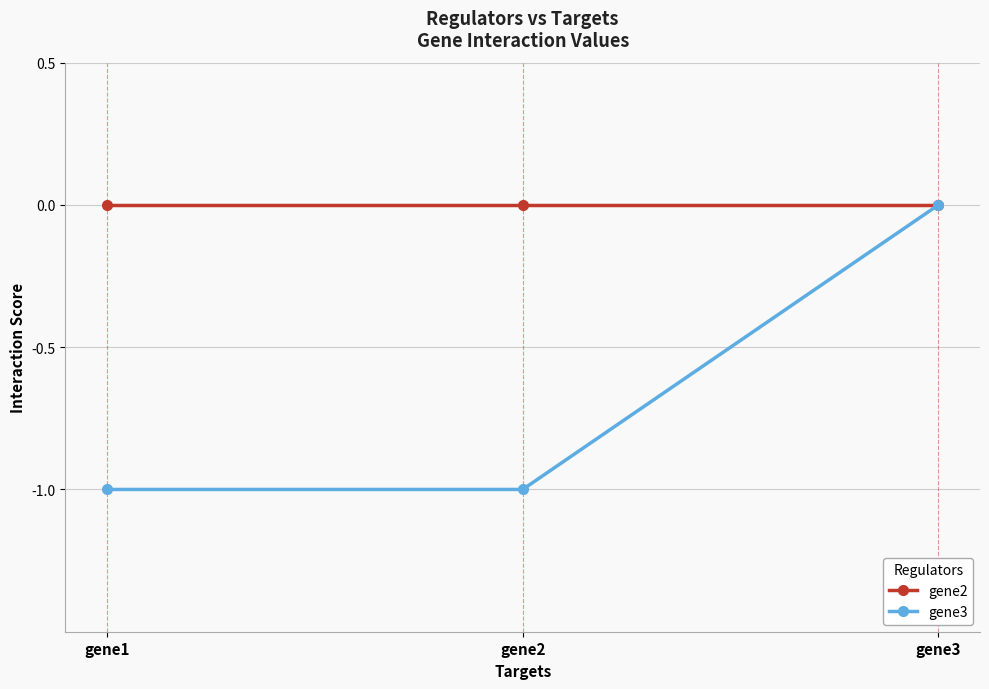

Which series has the largest total across all categories?

gene2